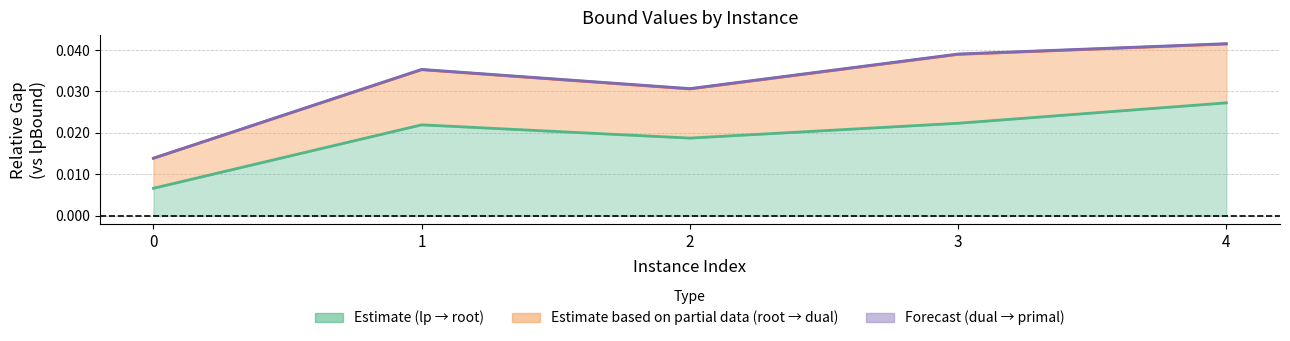

Is it true that primalBound equals 0.0 at 2?

False